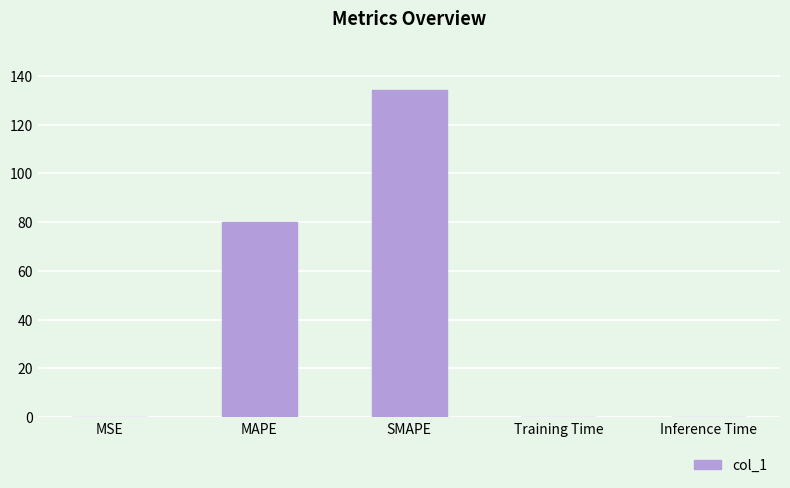

Between SMAPE and Inference Time, which is larger?

SMAPE